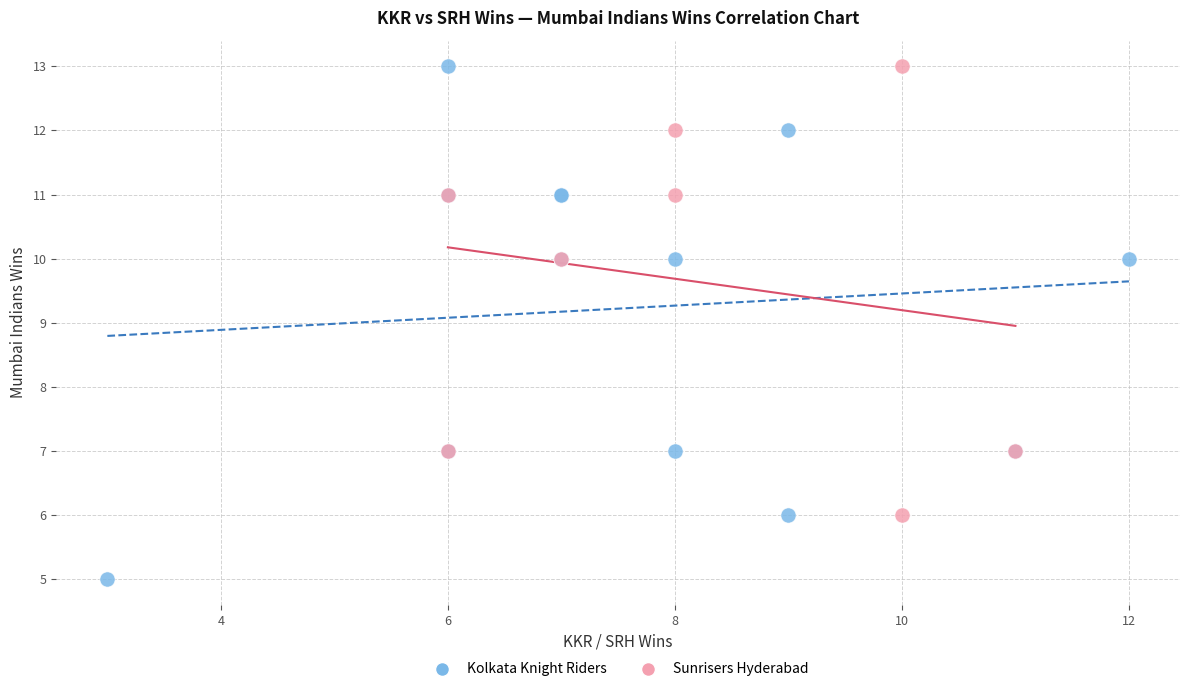

Which series reaches the minimum Y coordinate?

Kolkata Knight Riders